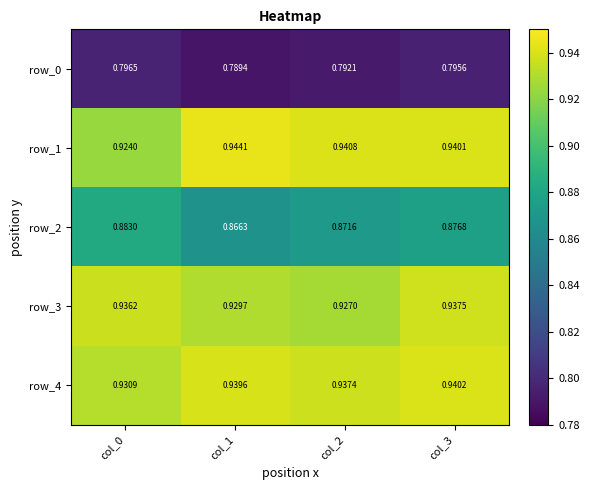

How many data points does each series have?

4